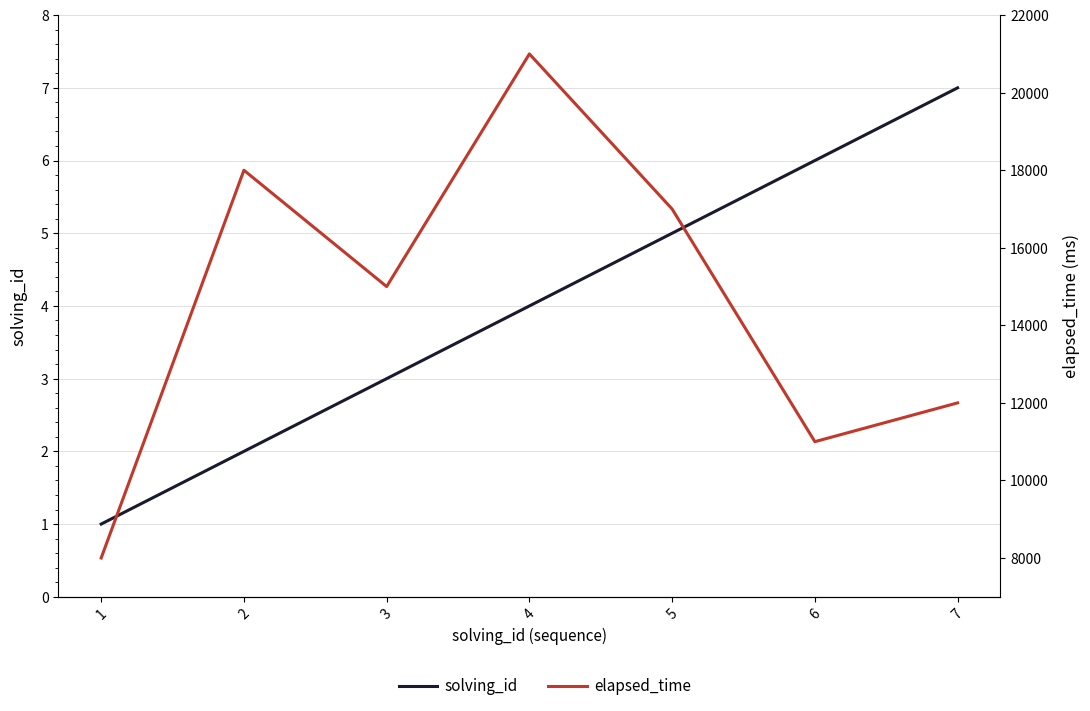

What is the sum of the elapsed_time values at 3 and 6?

26000